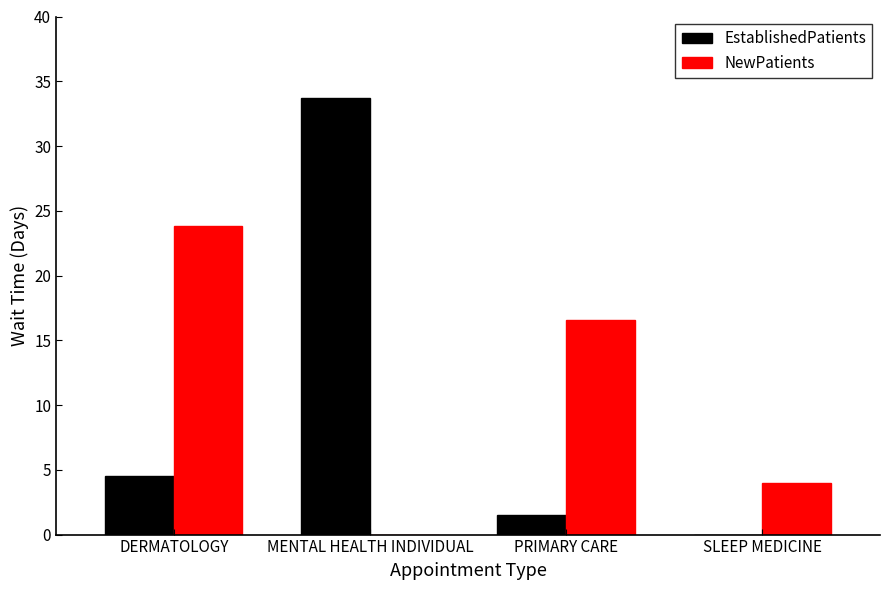

What is the maximum value shown in the chart?

33.7